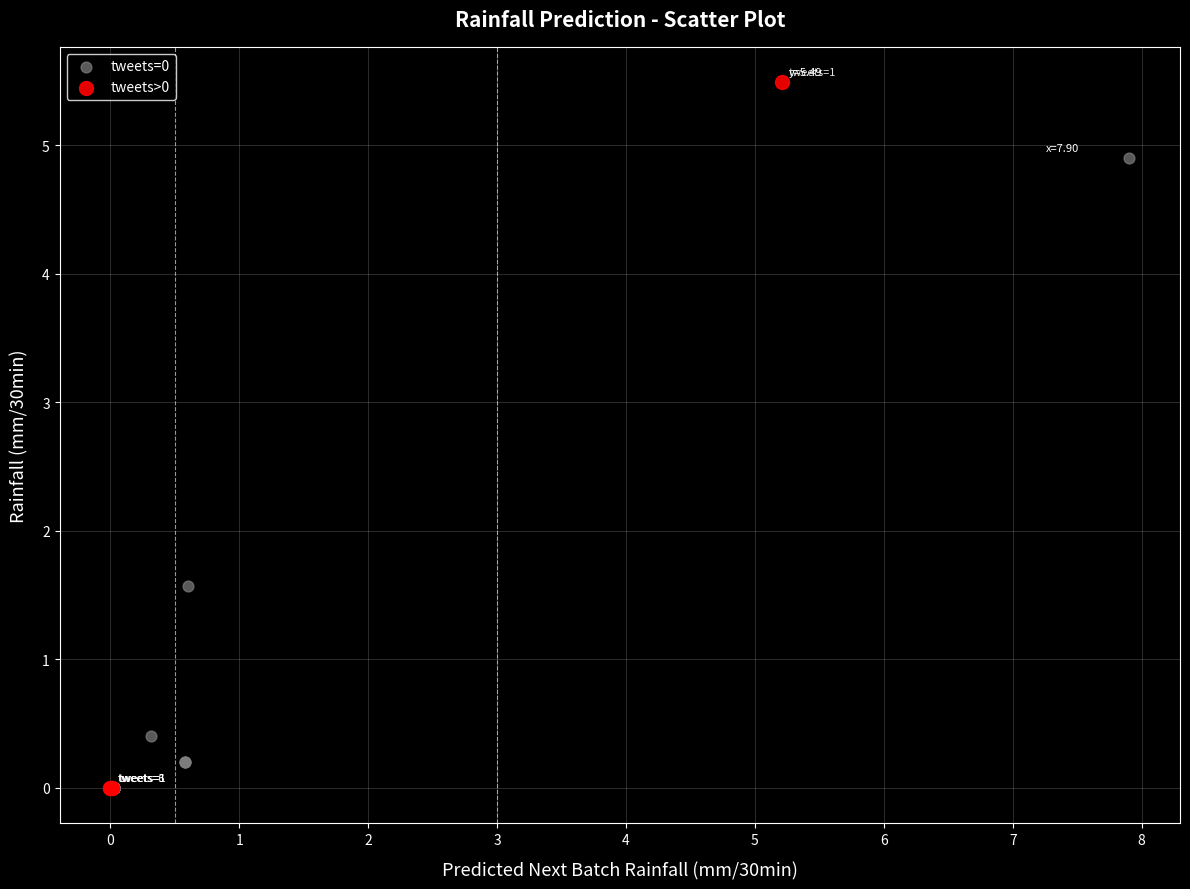

What are all the series names shown in the legend?

tweets=0, tweets>0